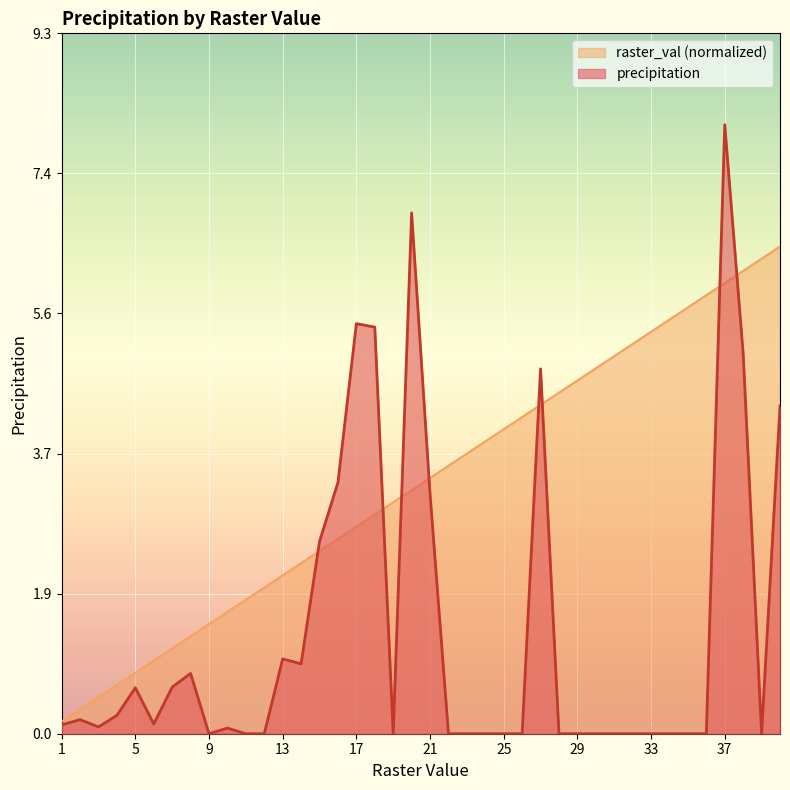

At which category is the sum across all series the highest?

37